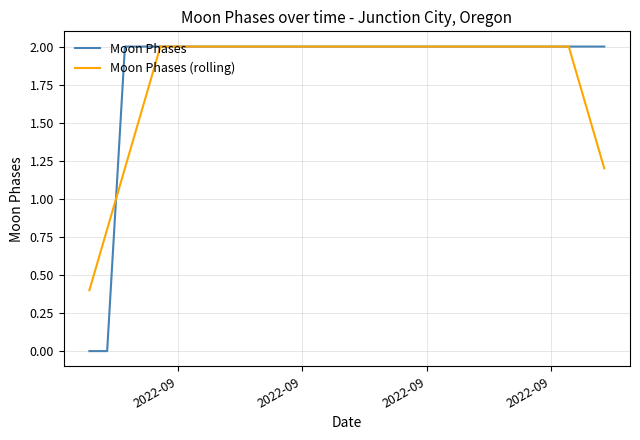

What is the lowest value of the Moon Phases (rolling) series?

0.4